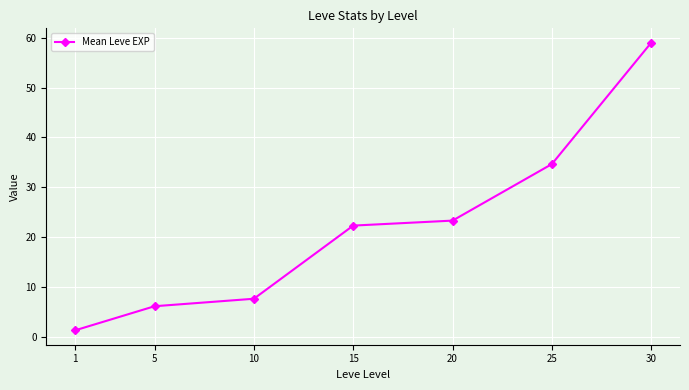

What is the difference between the values at 1 and 15?

21.0